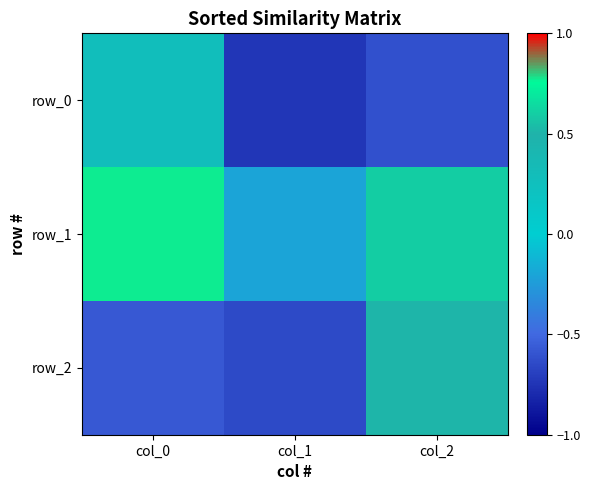

List the labels in order of row_0 value, smallest first.

col_1, col_2, col_0